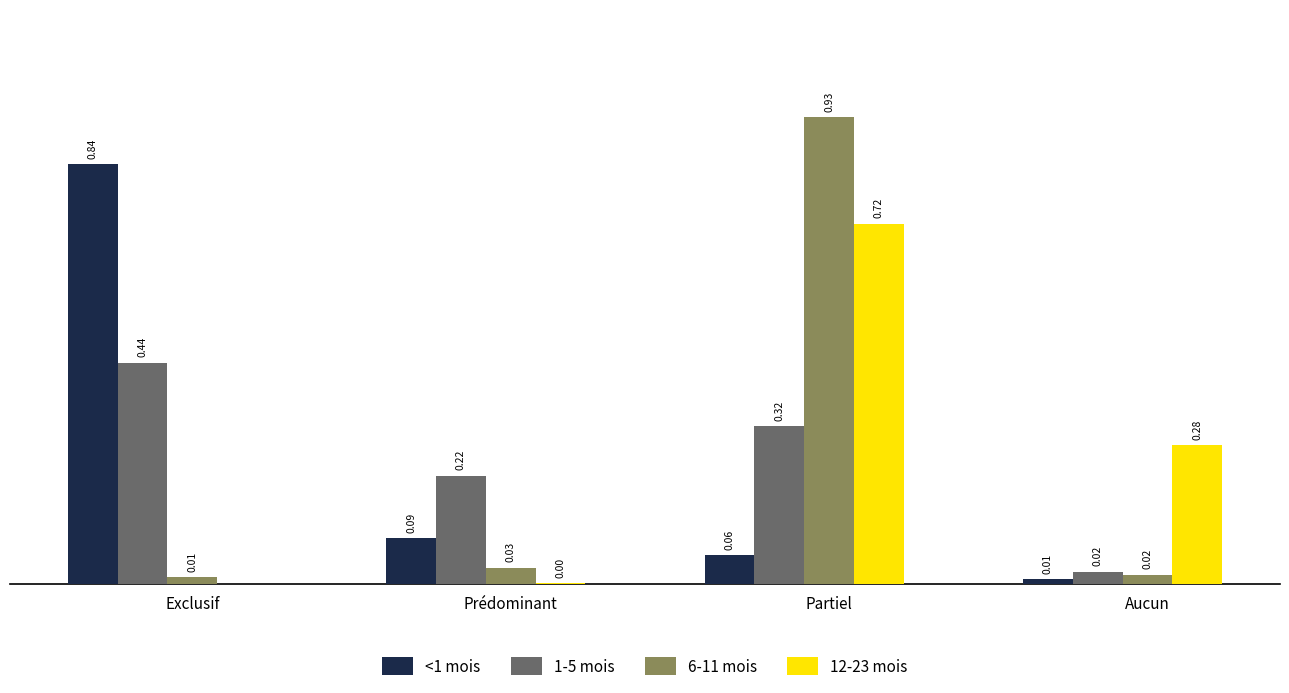

Between Exclusif and Prédominant, which series saw the biggest shift?

<1 mois